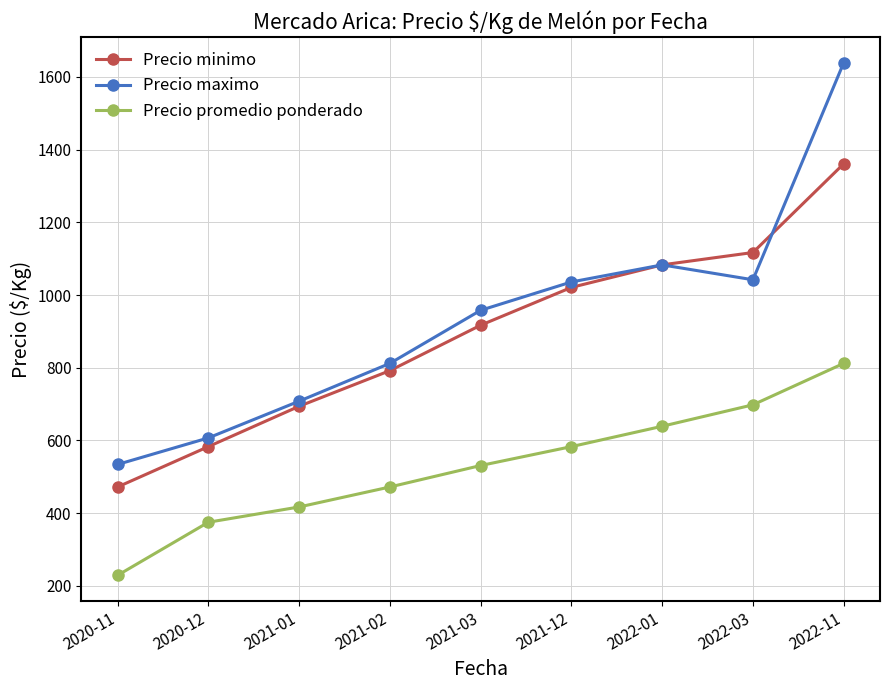

List the series in order of their peak value, lowest first.

Precio promedio ponderado, Precio minimo, Precio maximo